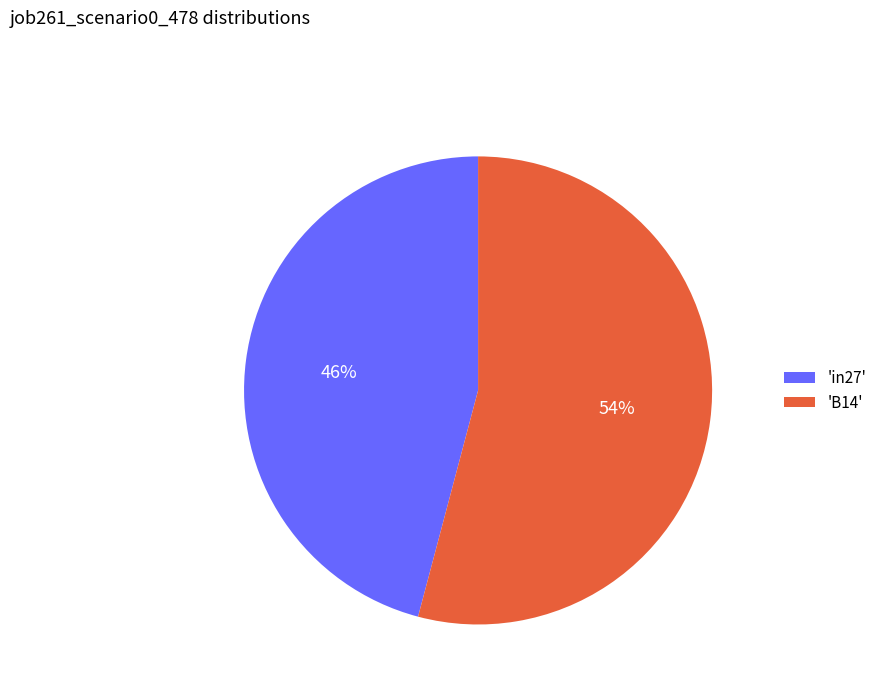

What is the largest slice in the pie chart?

'B14'